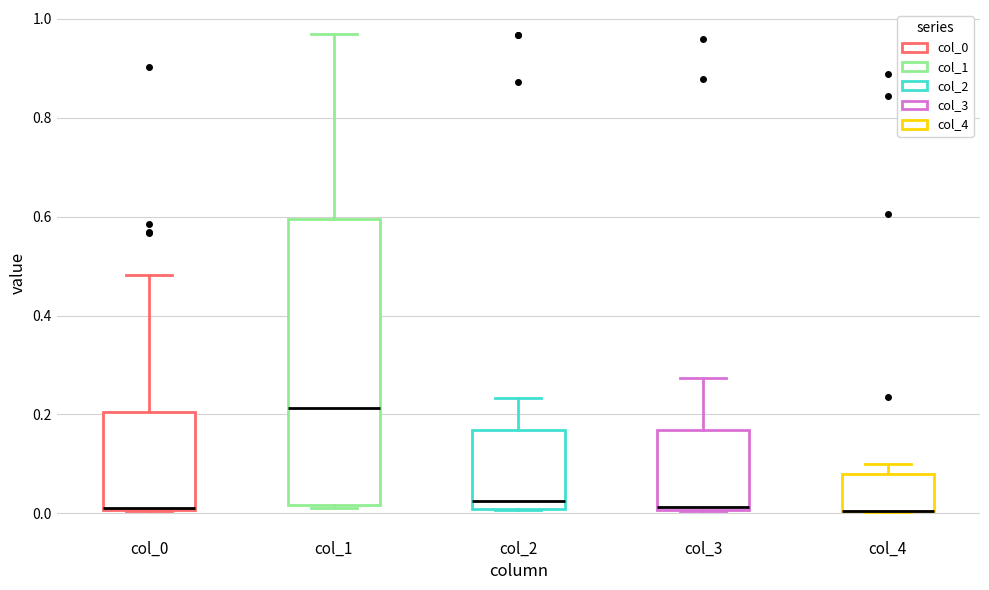

Where is the lower edge of the box for col_1 on the y-axis? The values are not printed on the chart, so give them approximately, as read against the axis.

0.02